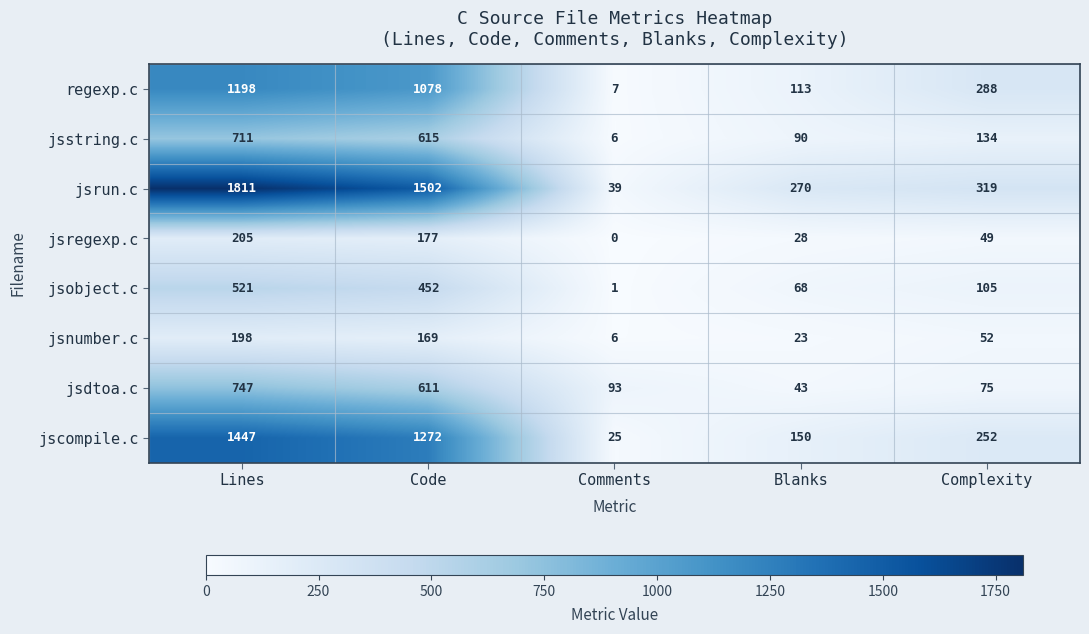

What is the lowest value of the jsstring.c series?

6